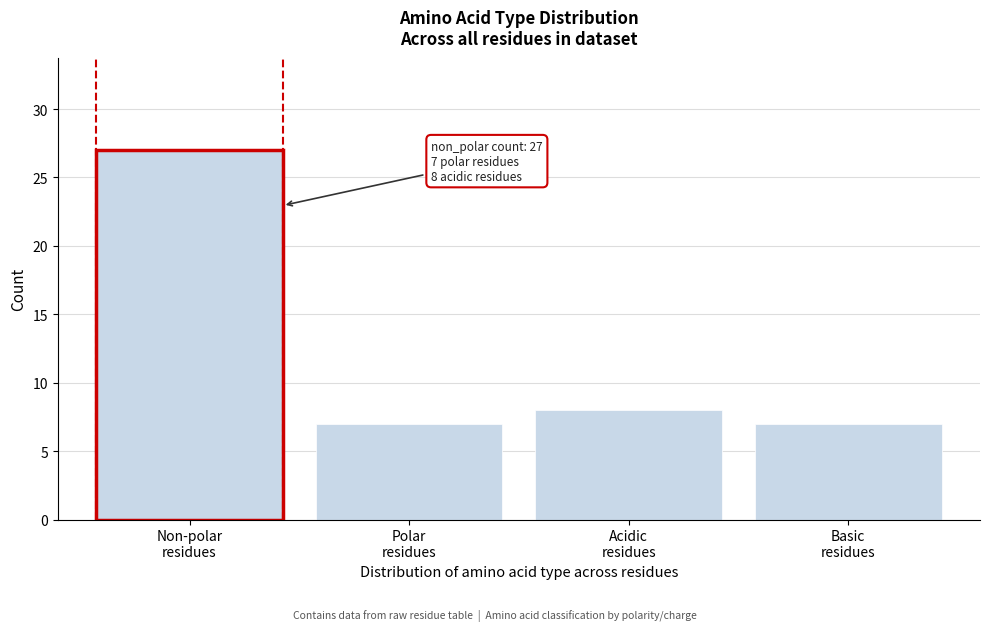

Reading right to left, transcribe all the data shown in this chart.

7	8	7	27